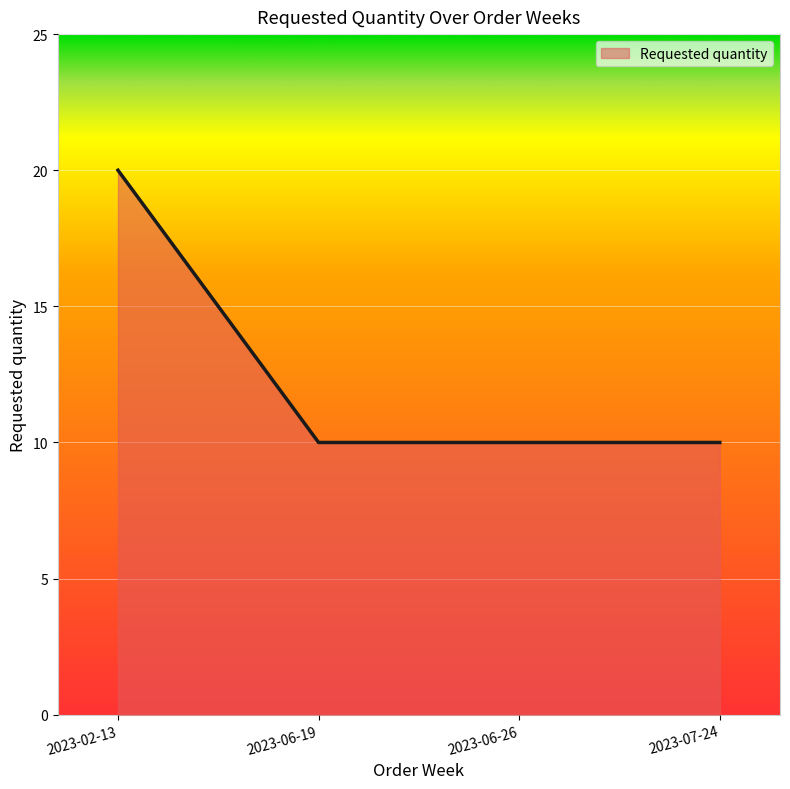

Is it true that the value at 2023-06-26 is 10?

True